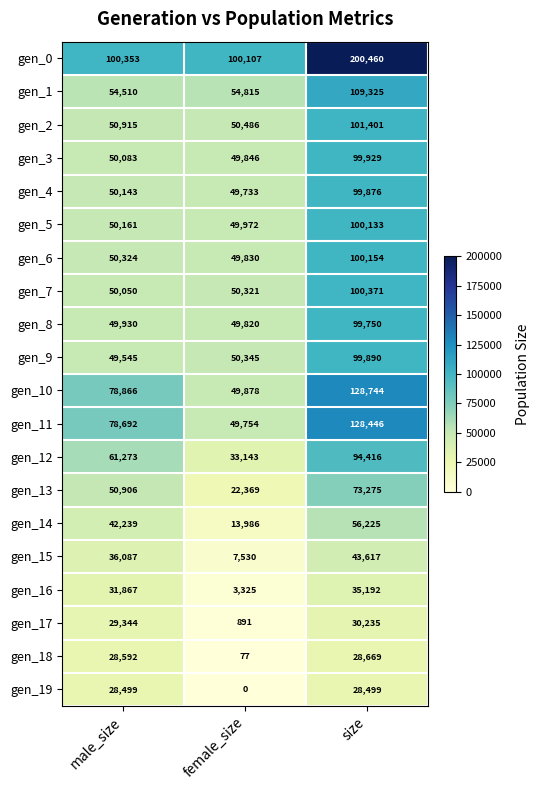

Which category has the highest value across all series?

size